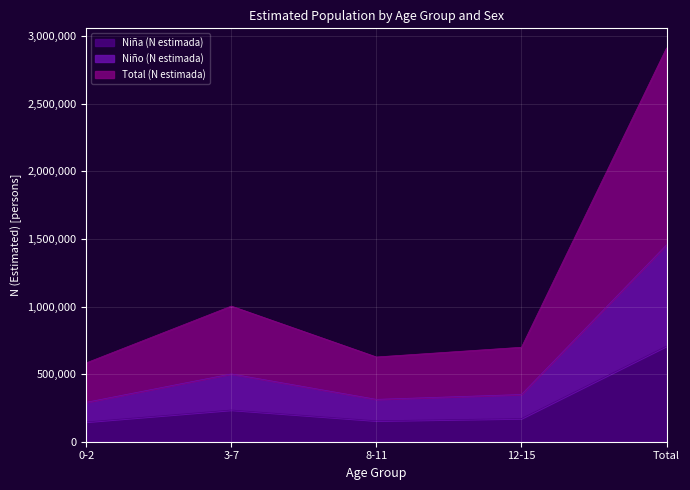

The Total (N estimada) series shows 1120184 at Total. True or false?

False